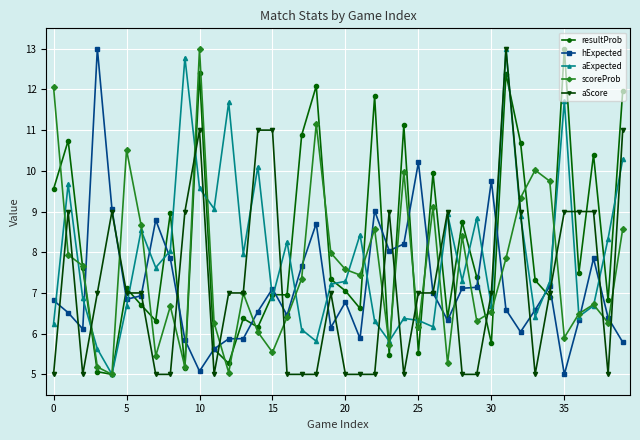

How many interior local valleys does the scoreProb series have?

12